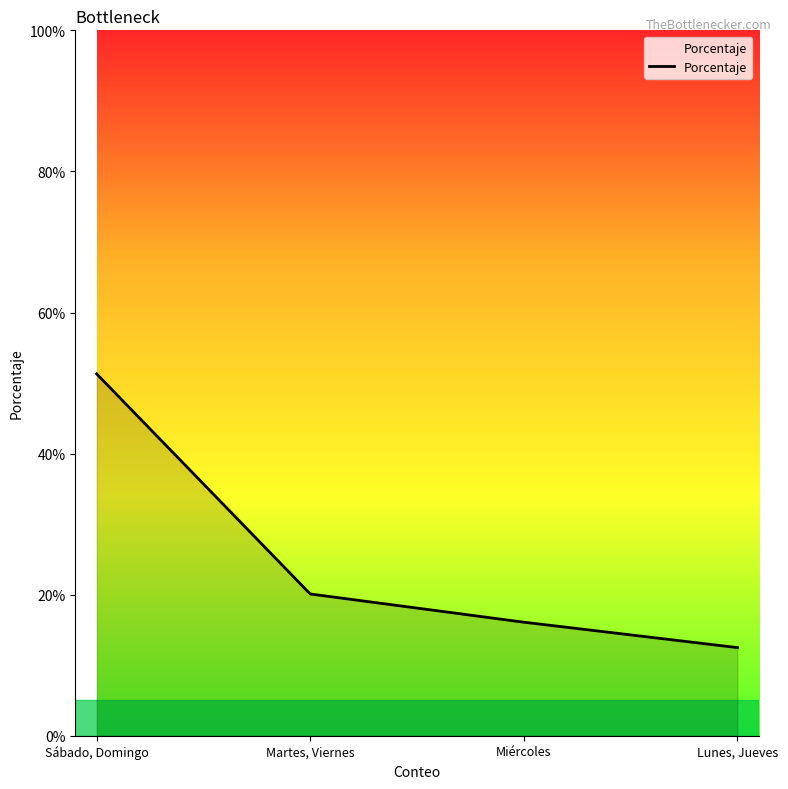

The chart shows a value of 0.3 at Martes, Viernes. True or false?

False